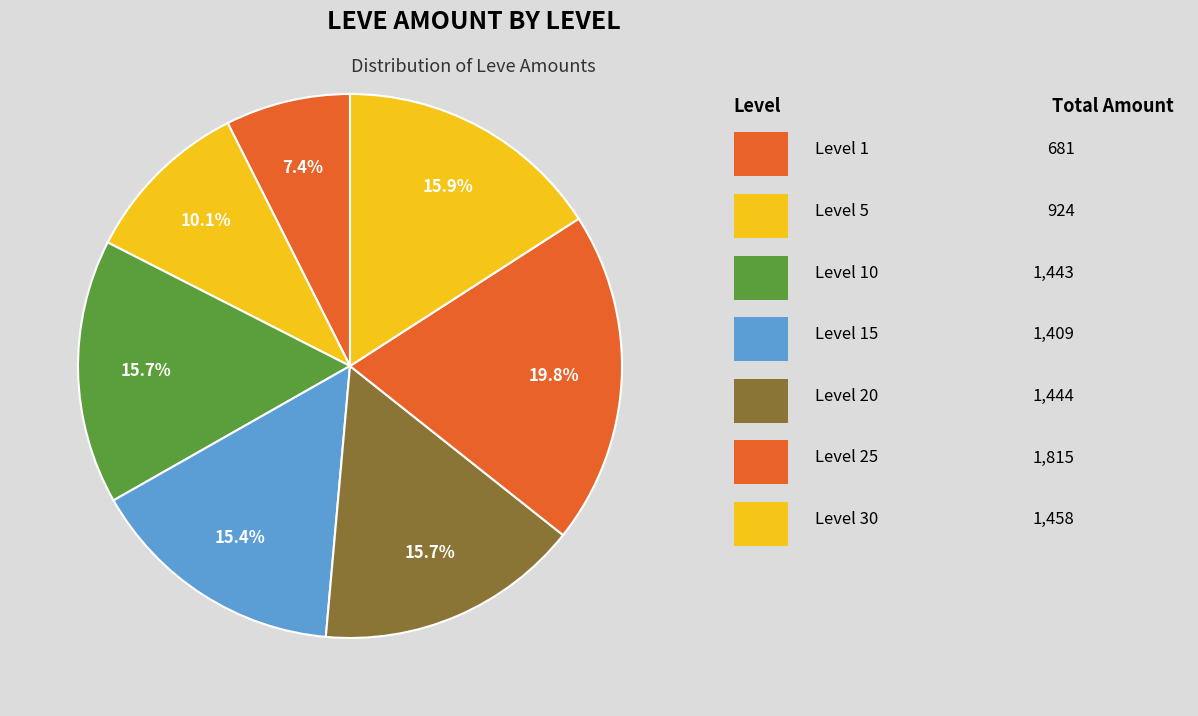

Is there a majority slice in this chart?

No